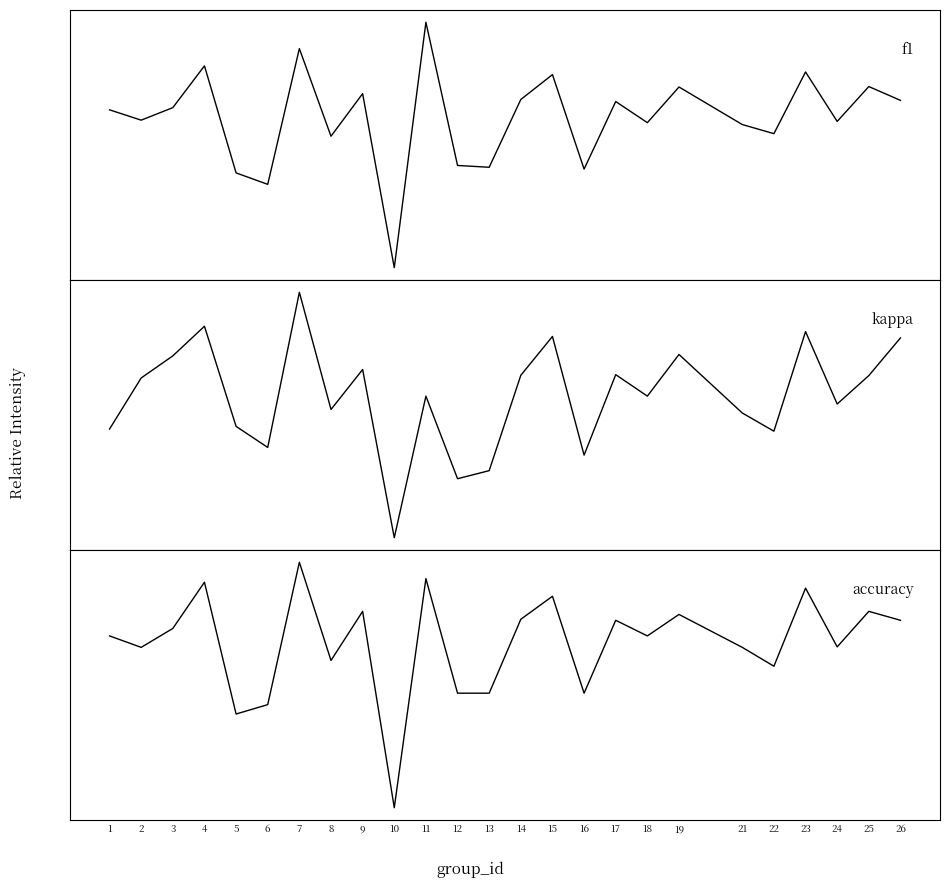

What value does the f1 series have at 14?

0.5